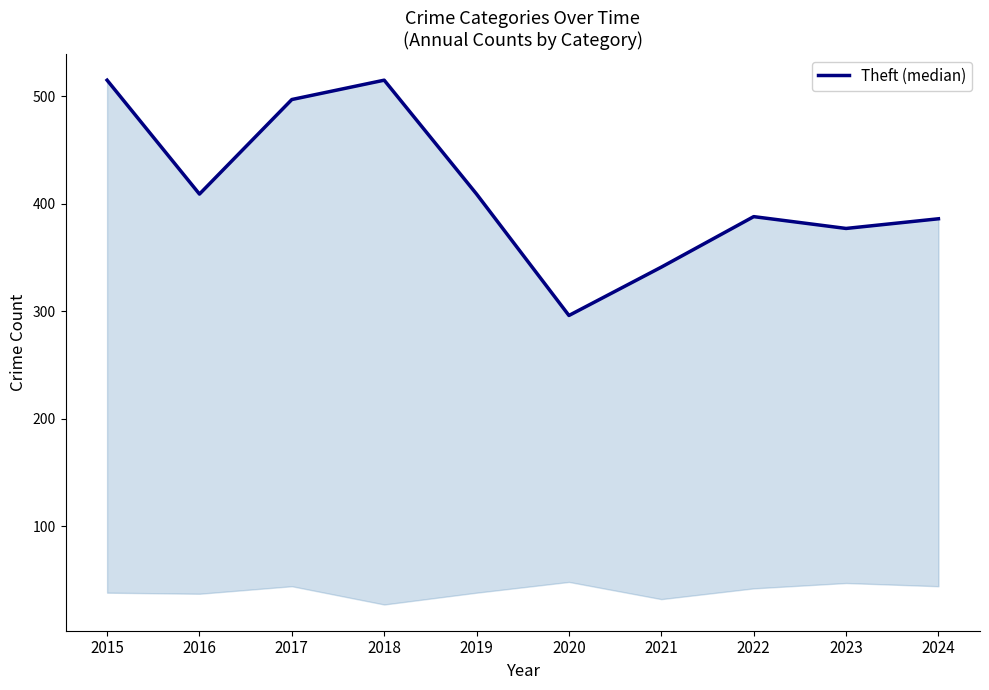

How many interior local peaks (higher than both neighbors) does the data have?

2